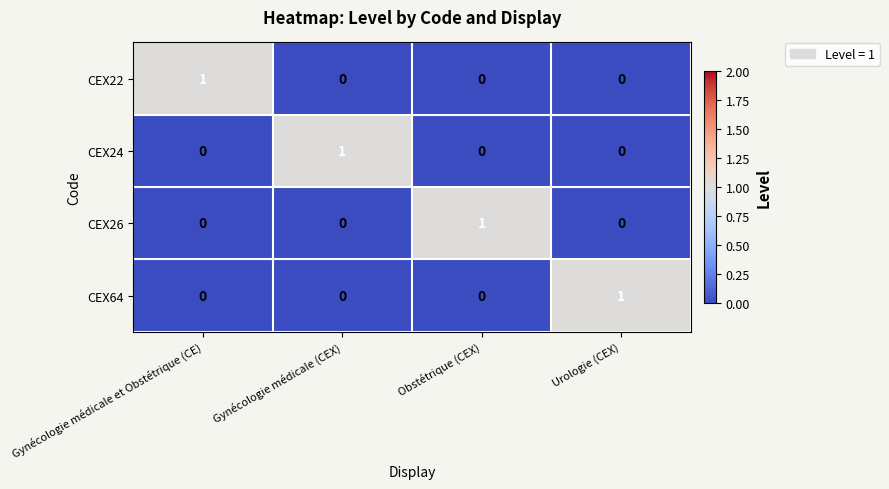

How many CEX24 values are between 0 and 1?

4